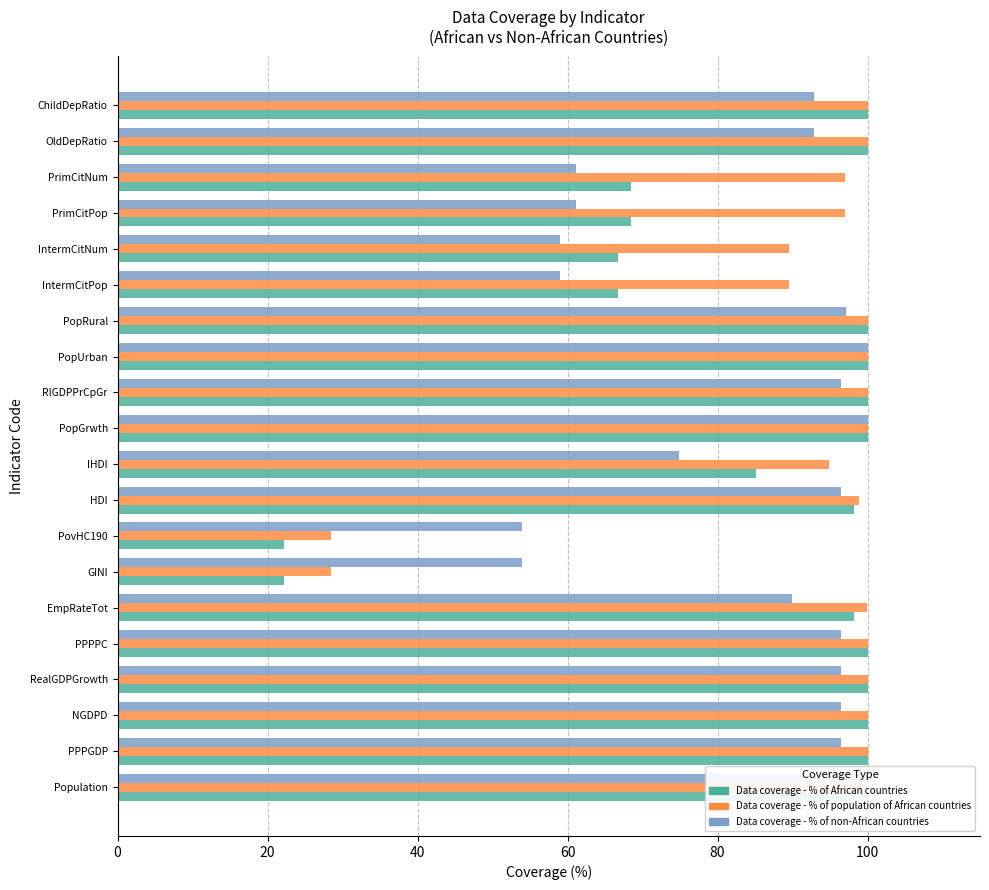

The Data coverage - % of African countries series shows 66.7 at IntermCitPop. True or false?

True